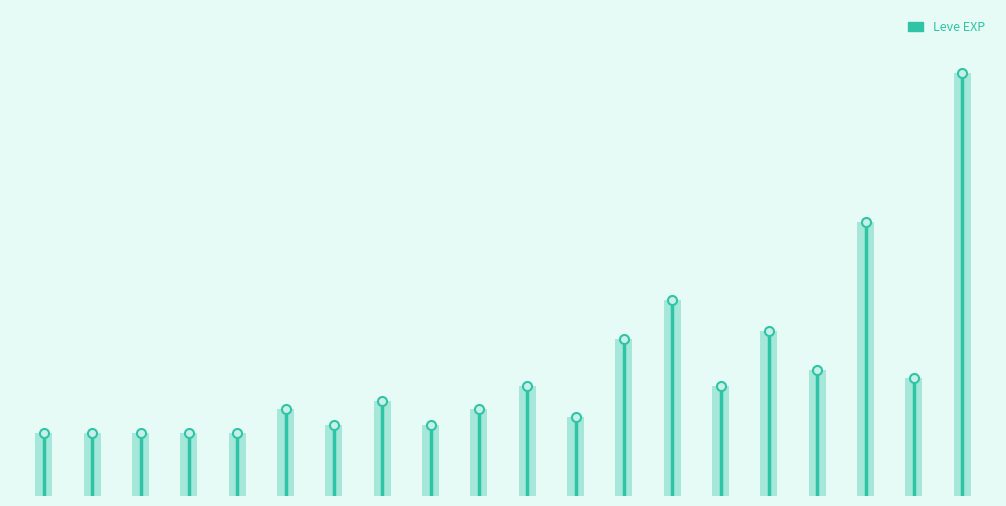

What is the sum of all values?

0.1